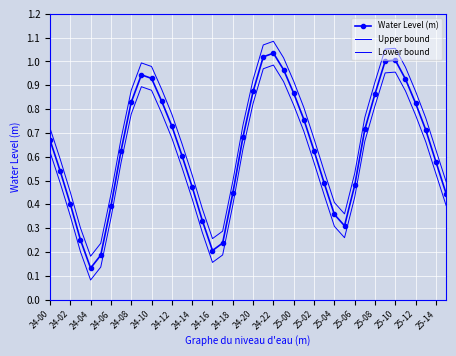

Where is the first local minimum for Water Level (m)?

24-04